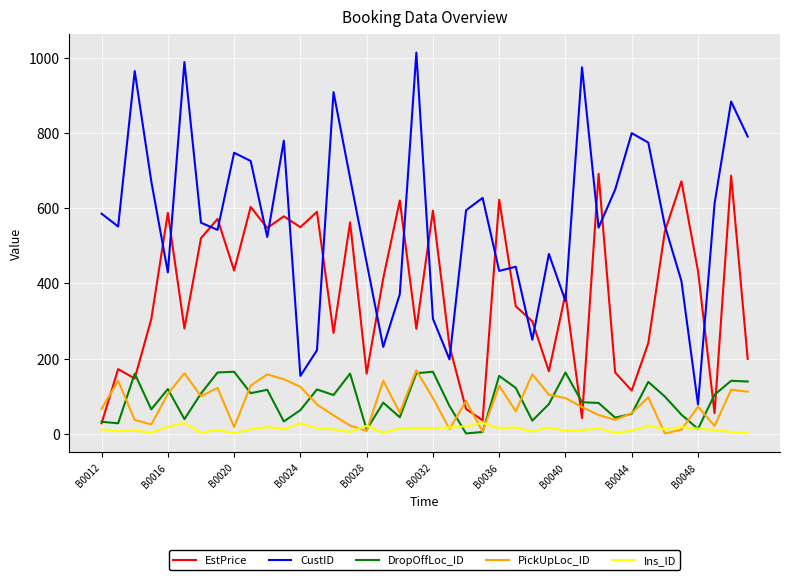

True or false: EstPrice and PickUpLoc_ID intersect in this chart.

True